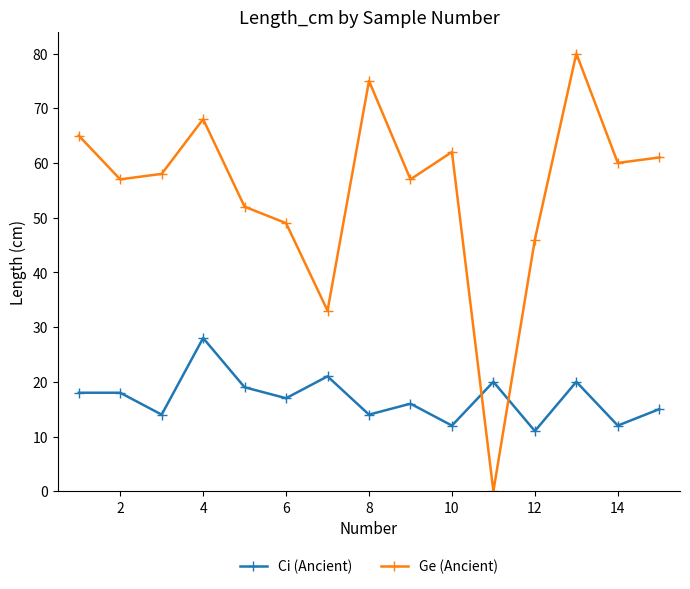

Count the number of categories in the chart.

15